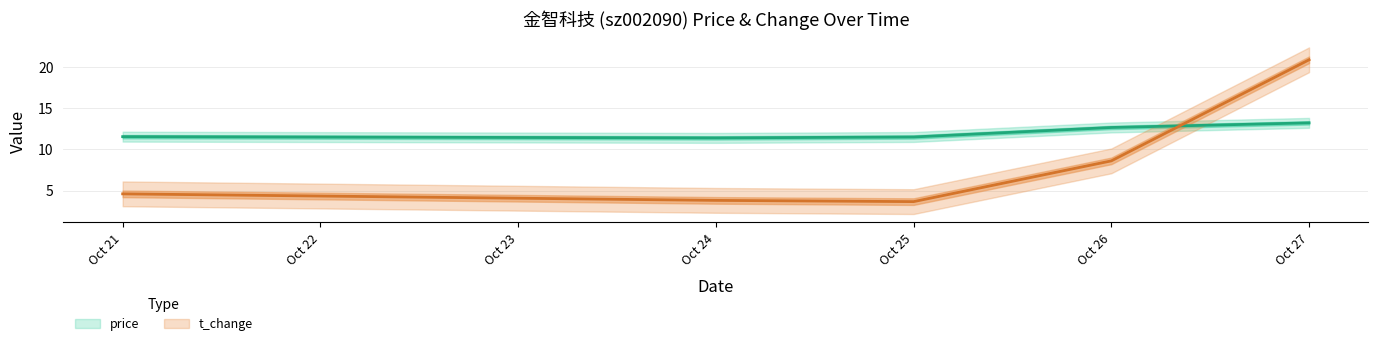

True or false: t_change and price cross at least once.

True